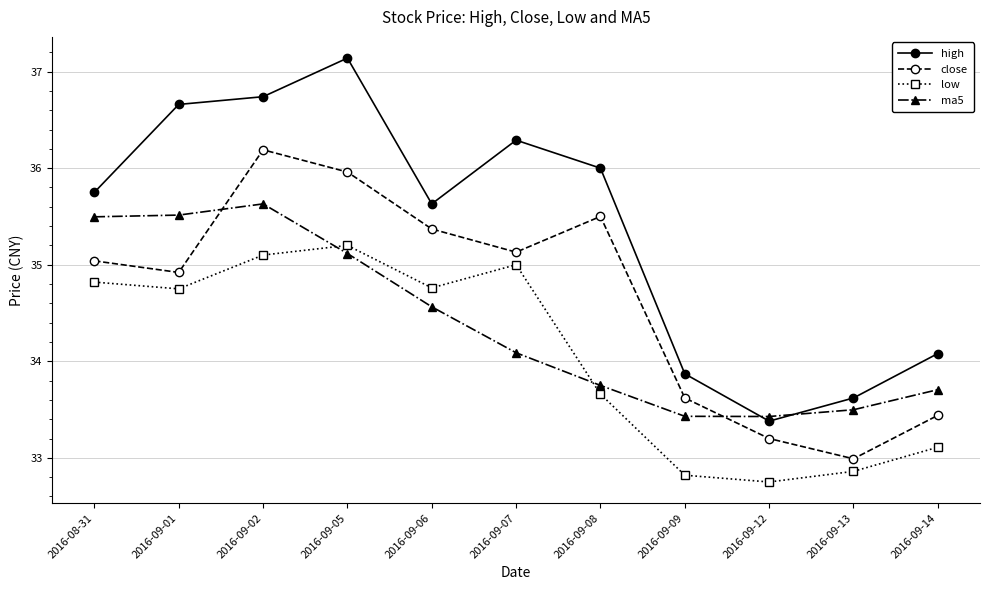

At which label does close reach its peak?

2016-09-02